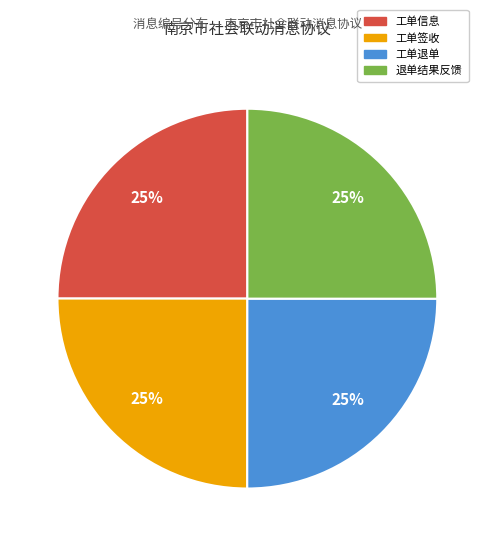

Is there a majority slice in this chart?

No